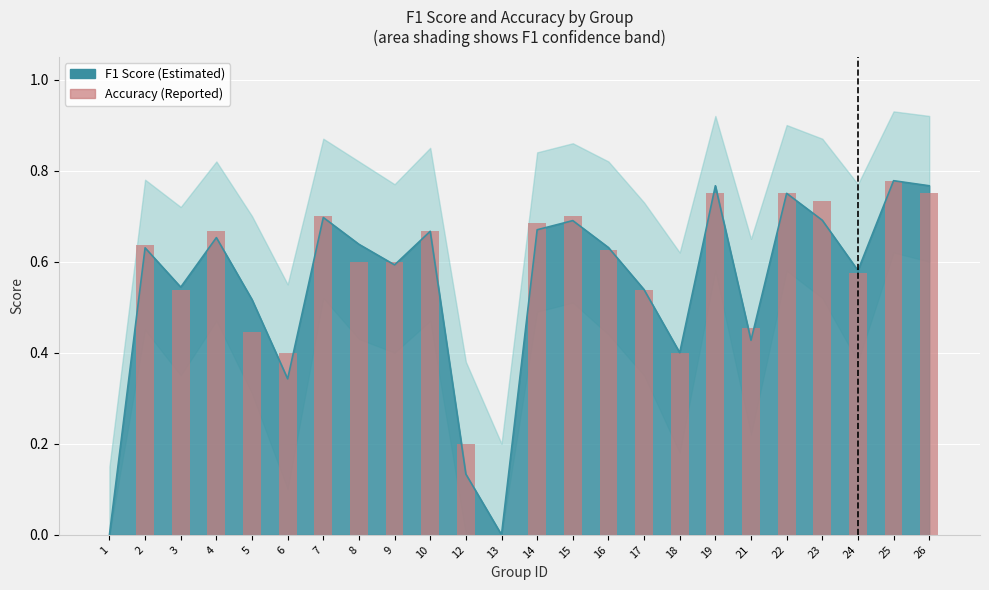

At which category does the chart reach its minimum across all series?

1